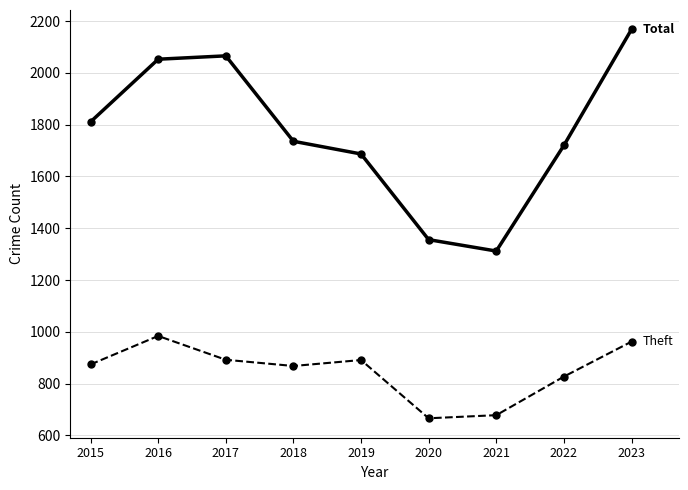

What is the maximum value shown in the chart?

2168